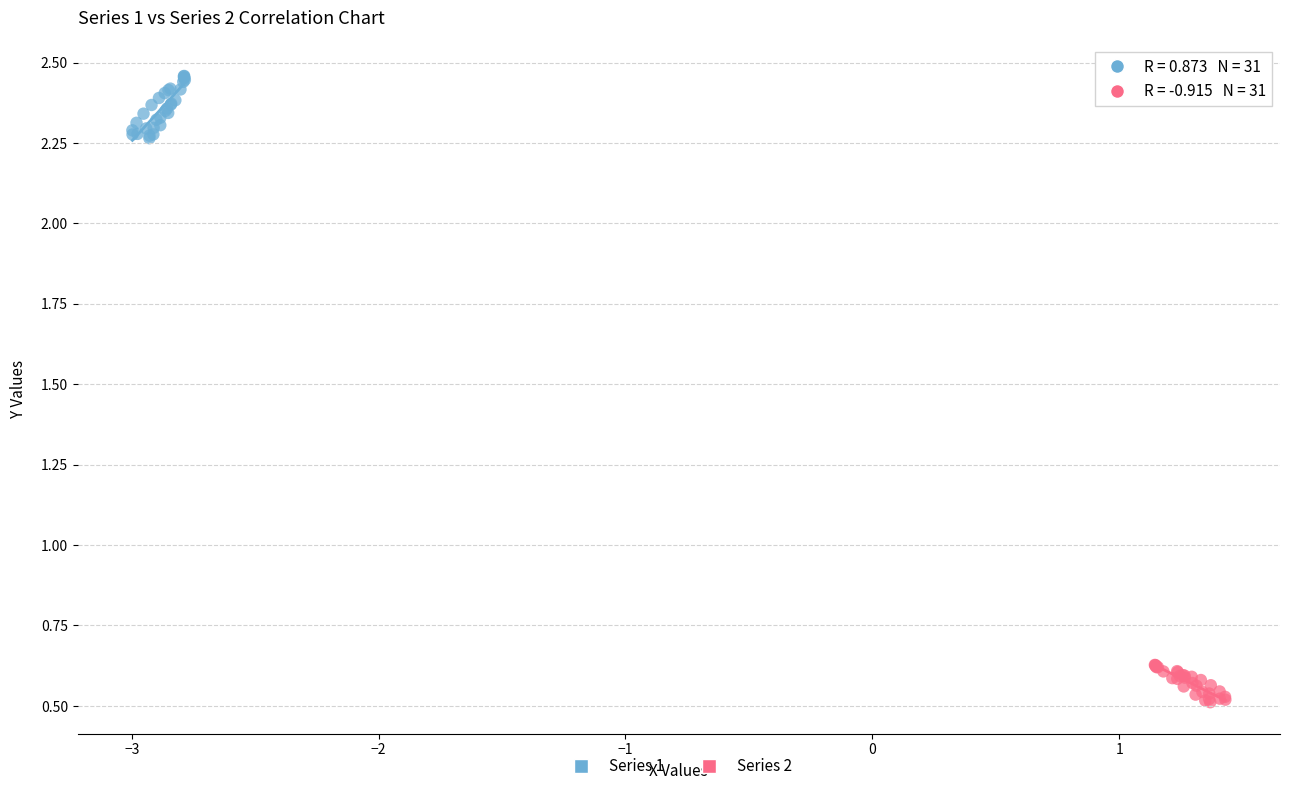

Which series contains the highest Y value?

Series 1